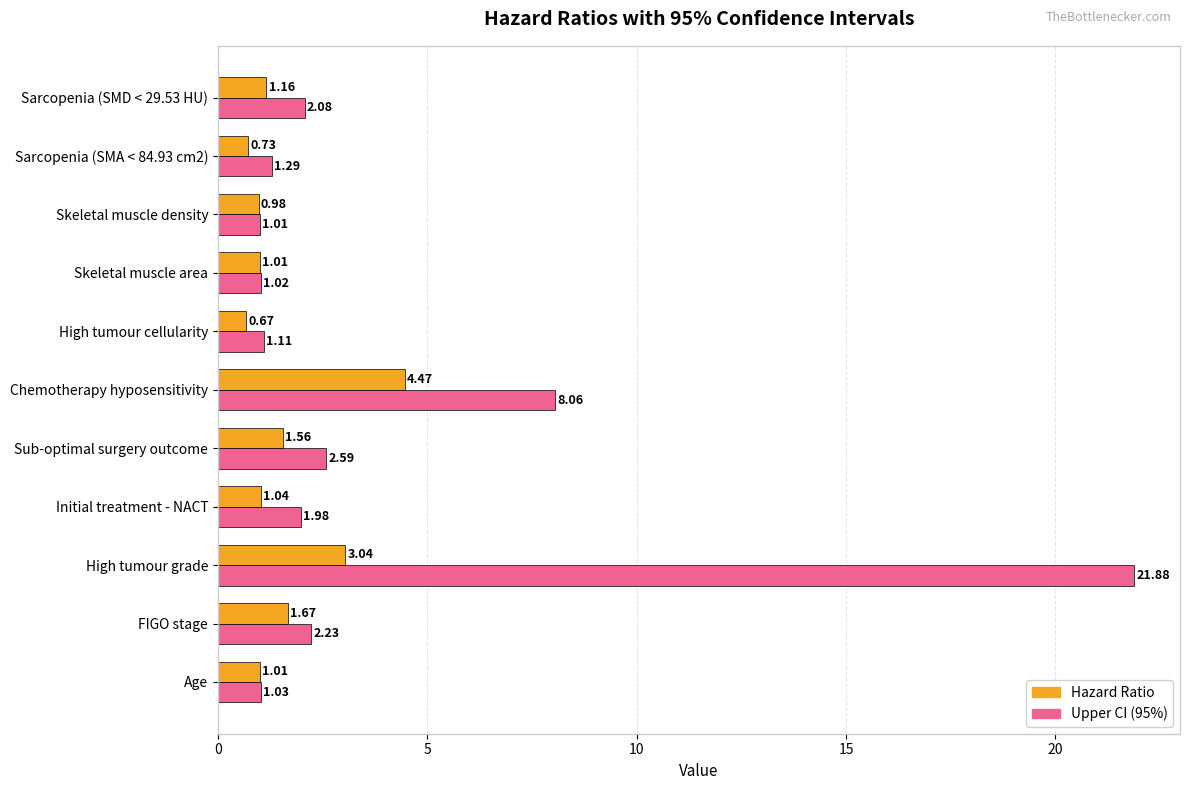

What is the difference between the highest and lowest values at Sarcopenia (SMD < 29.53 HU)?

0.9